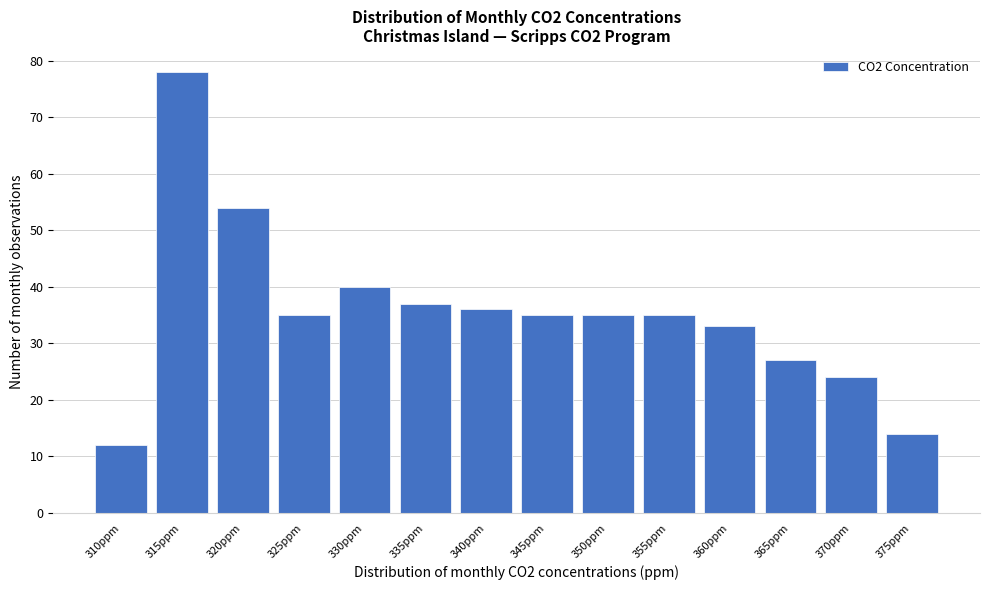

Reading right to left, list all the values displayed in this chart.

14	24	27	33	35	35	35	36	37	40	35	54	78	12